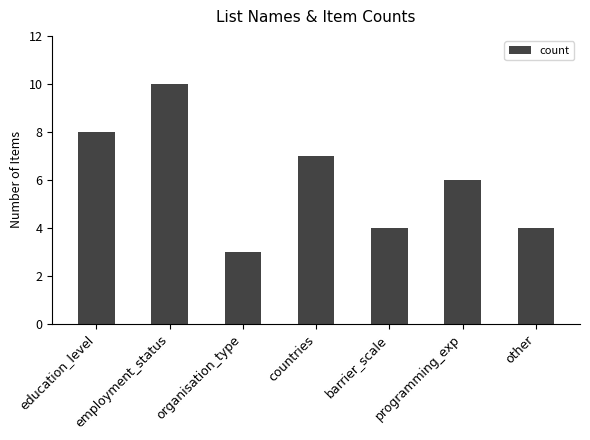

Read the value at education_level.

8